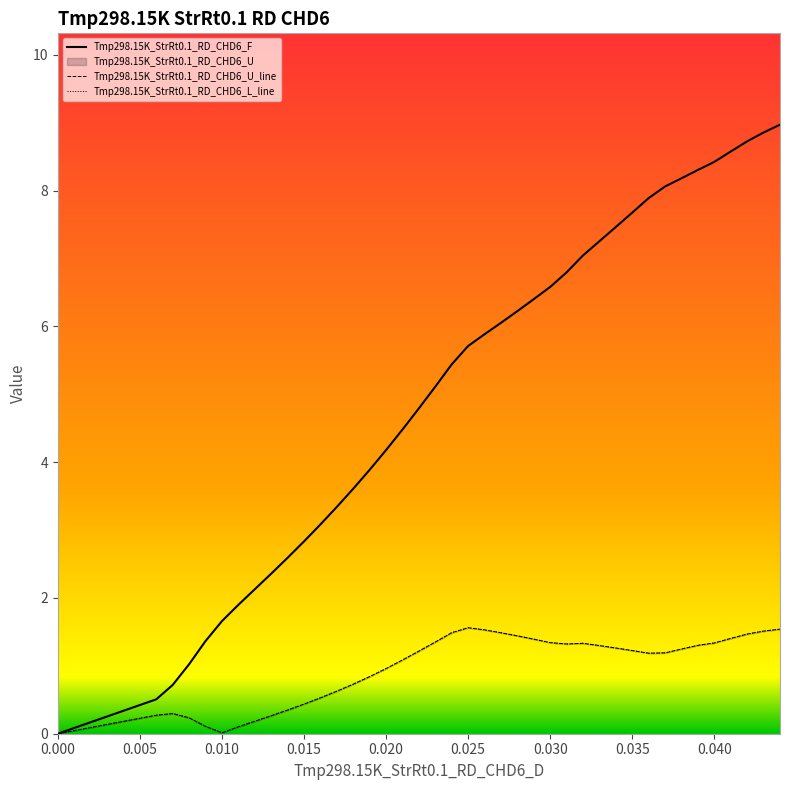

The value of Tmp298.15K_StrRt0.1_RD_CHD6_F at 0.035 is 11.2. True or false?

False